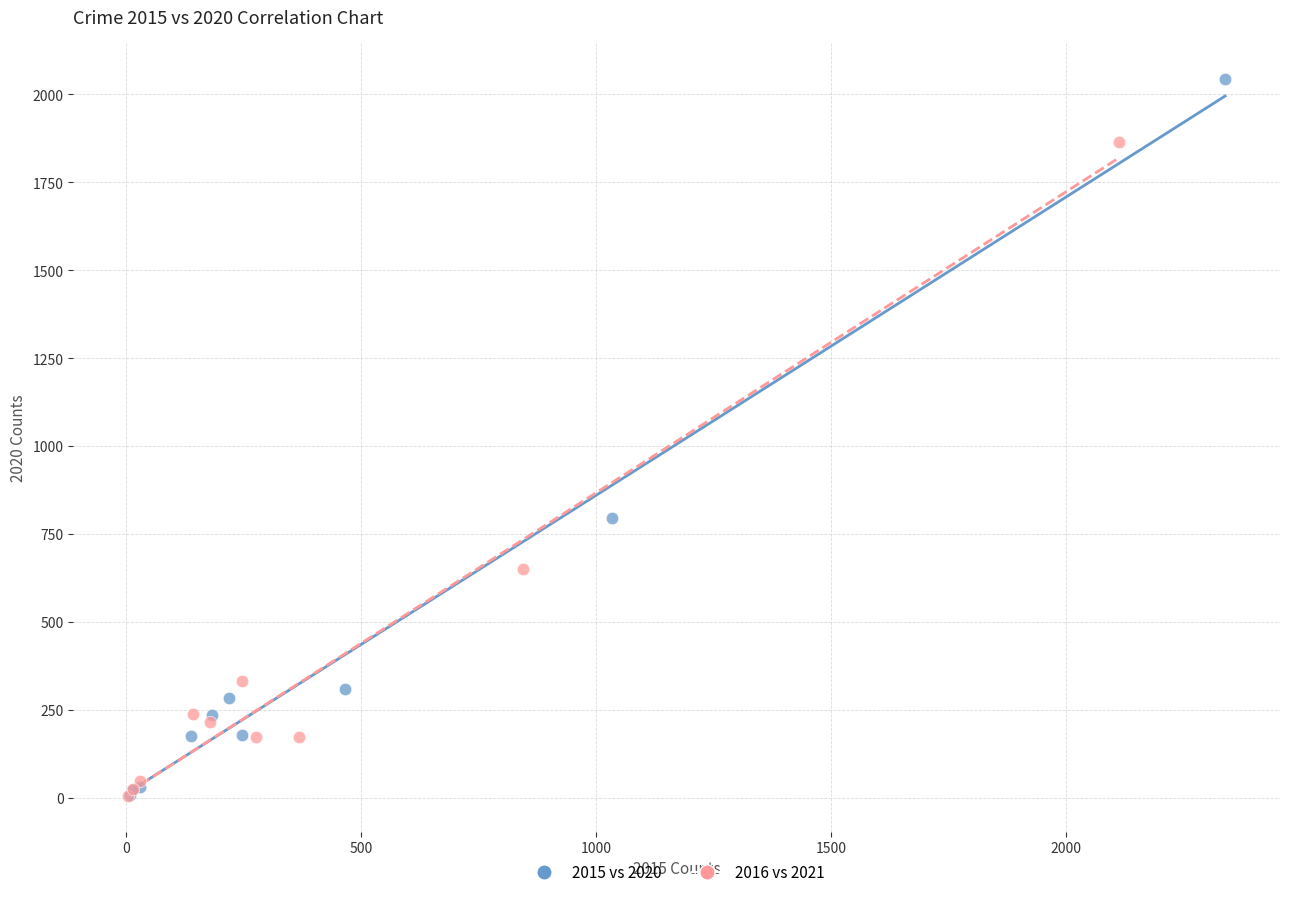

Which series has the widest spread of Y values?

2015 vs 2020